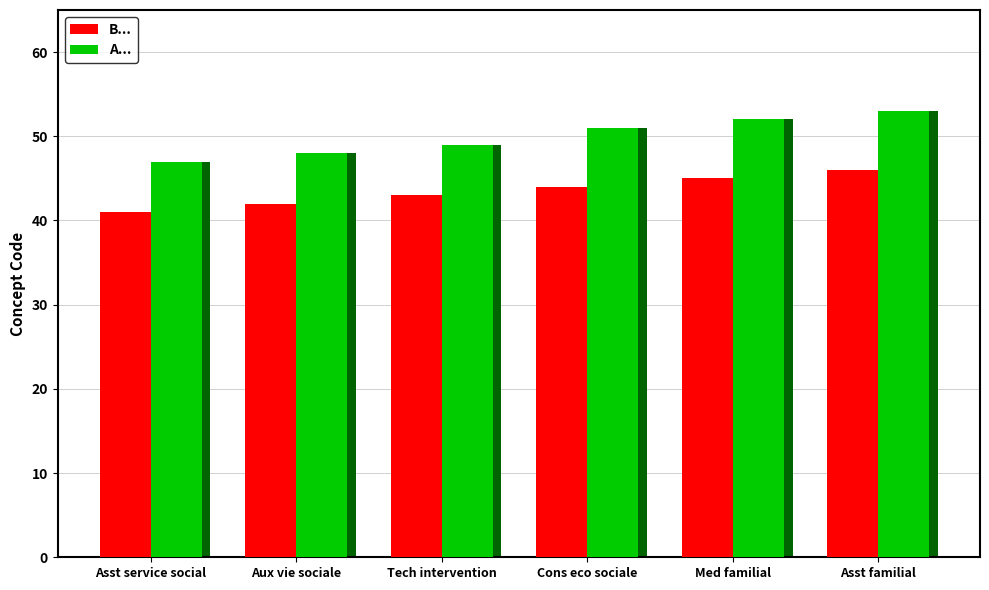

At how many categories does at least one series exceed 43?

6